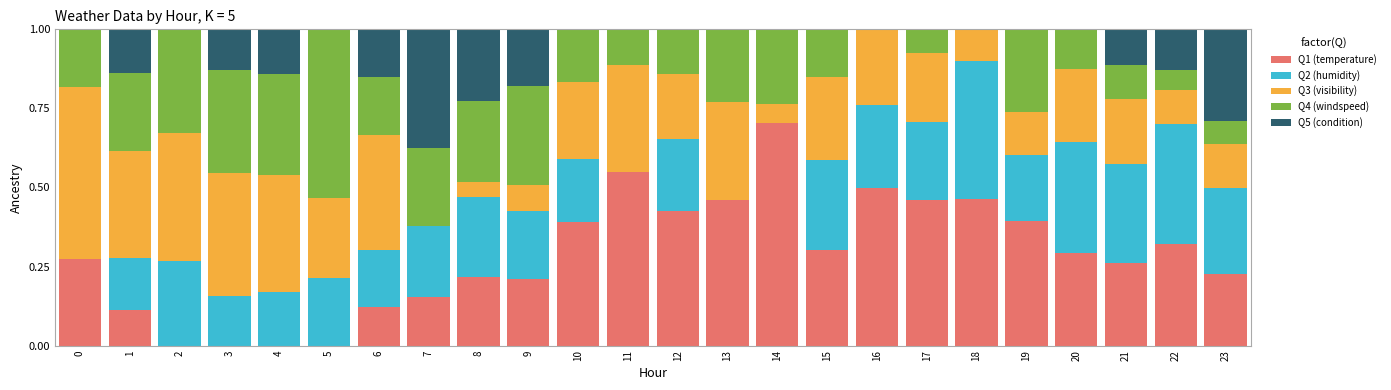

What is the total value across all series at 16?

1.0